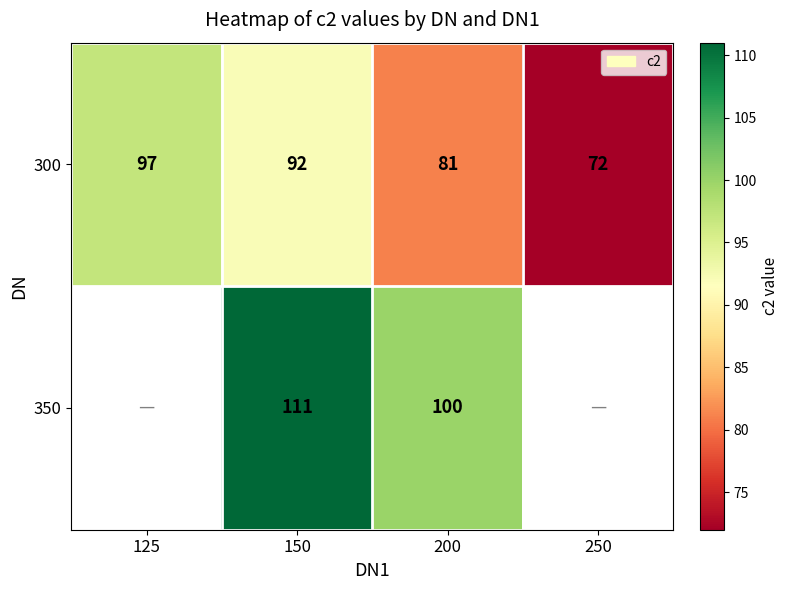

The 300 series shows 26.0 at 125. True or false?

False